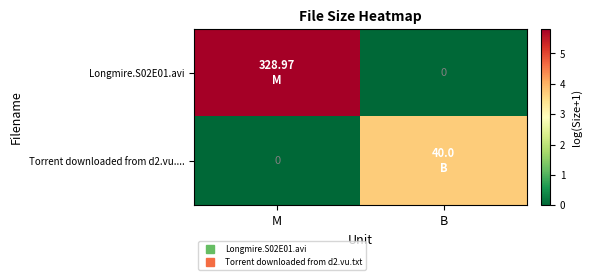

Count the Torrent downloaded from d2.vu.... values in the range 0 to 3.

1